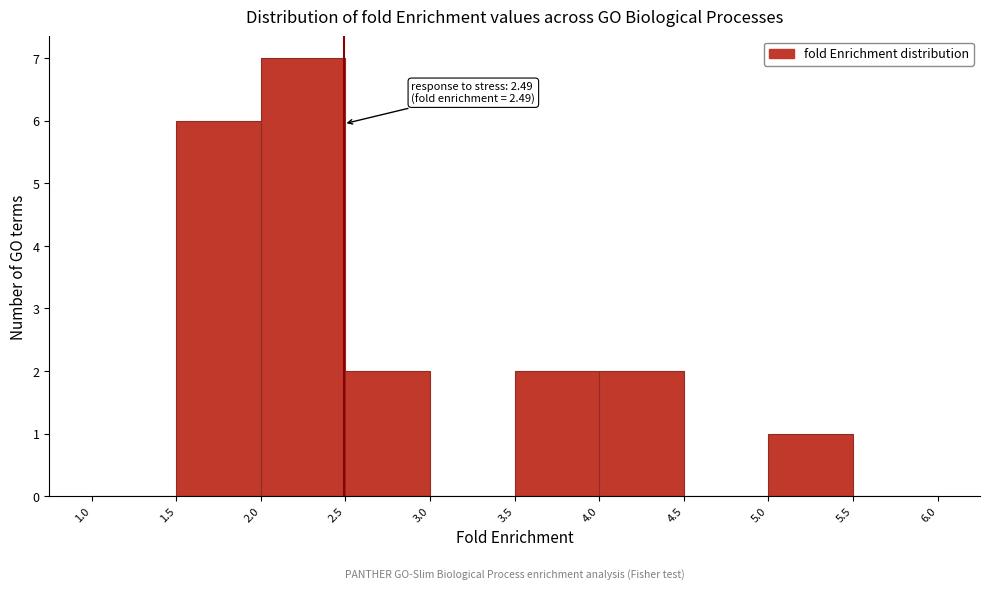

Which range on the x-axis has the tallest bar?

2.0 to 2.5